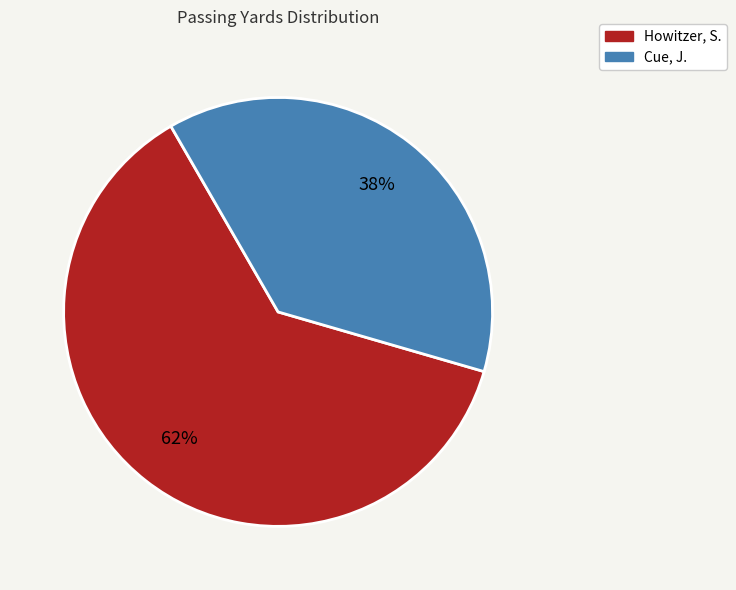

What is the ratio of the value at Howitzer, S. to the value at Cue, J.?

1.6